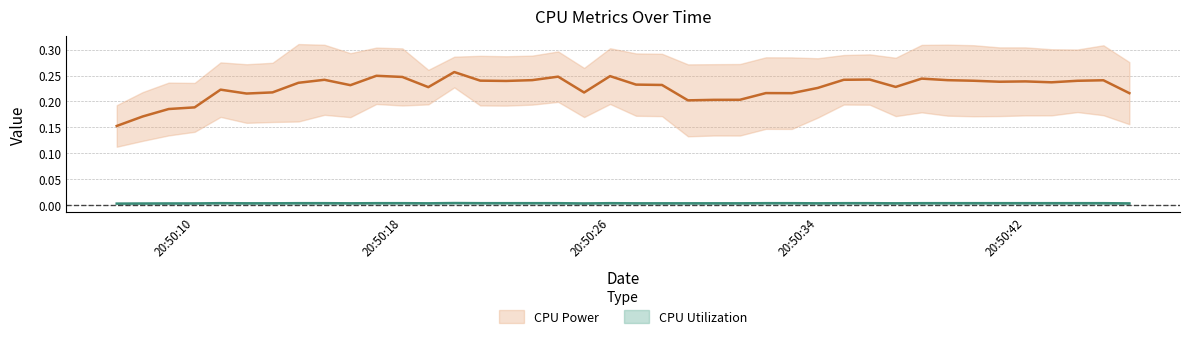

How many lines are shown in the chart?

2